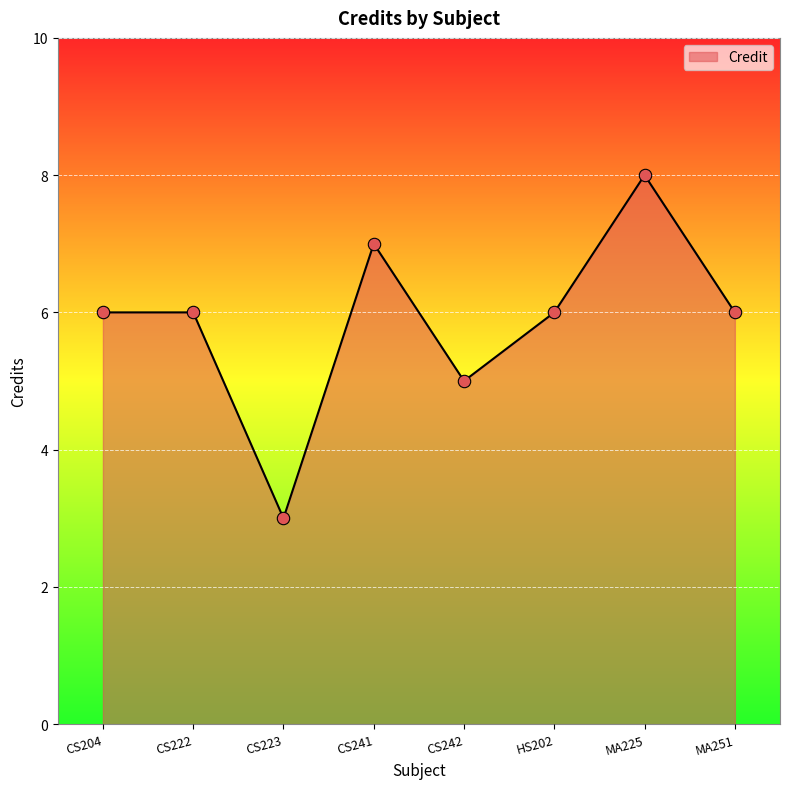

Which has a higher value, HS202 or CS241?

CS241